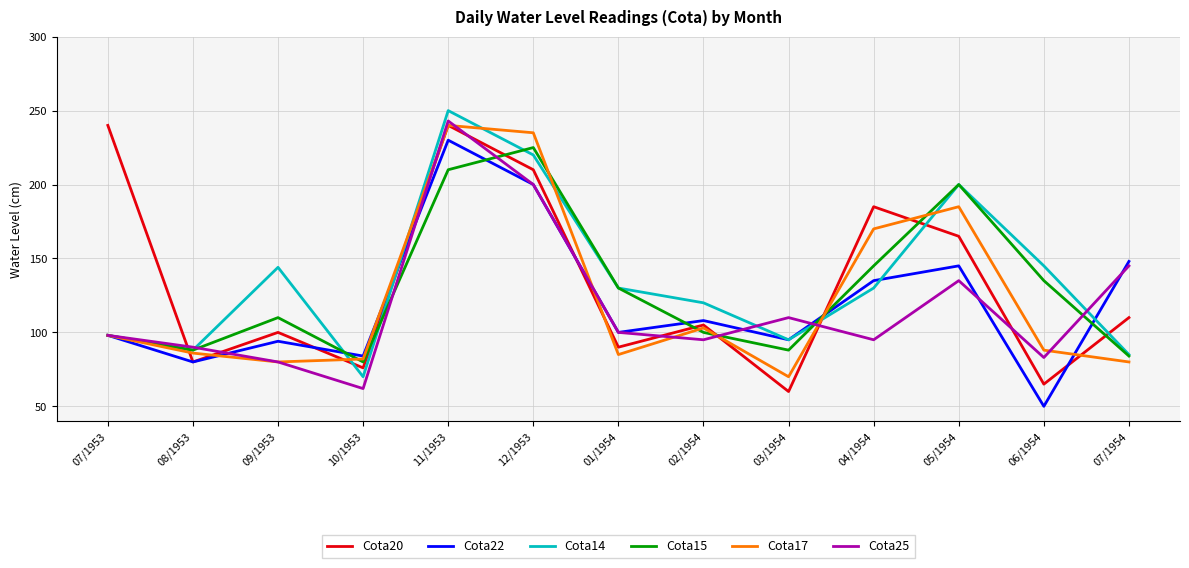

What is the maximum value shown in the chart?

250